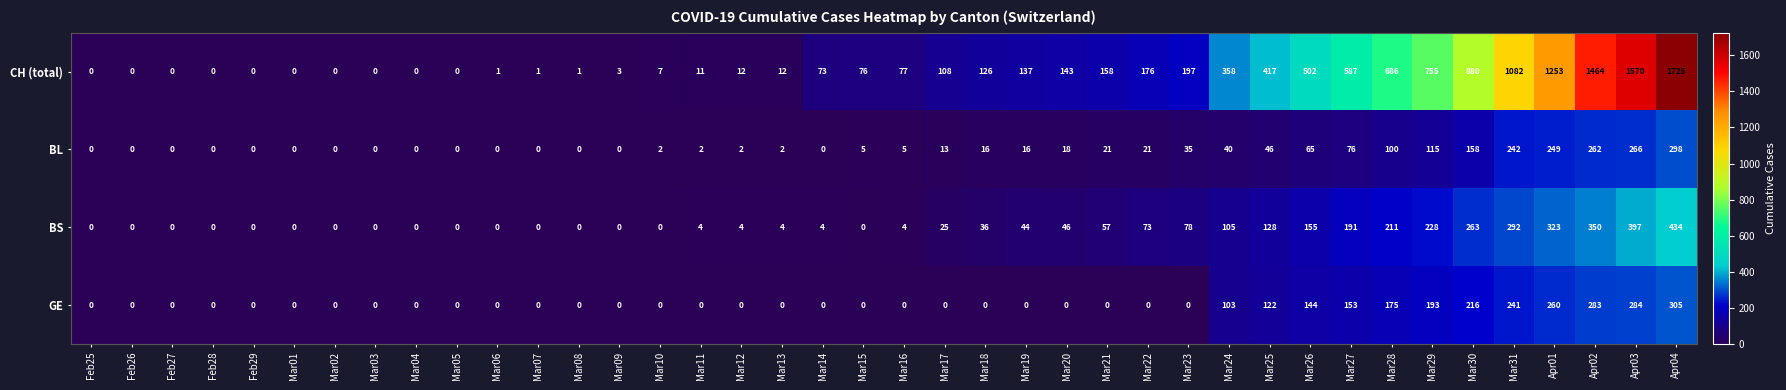

Is it true that GE equals -127 at Mar13?

False